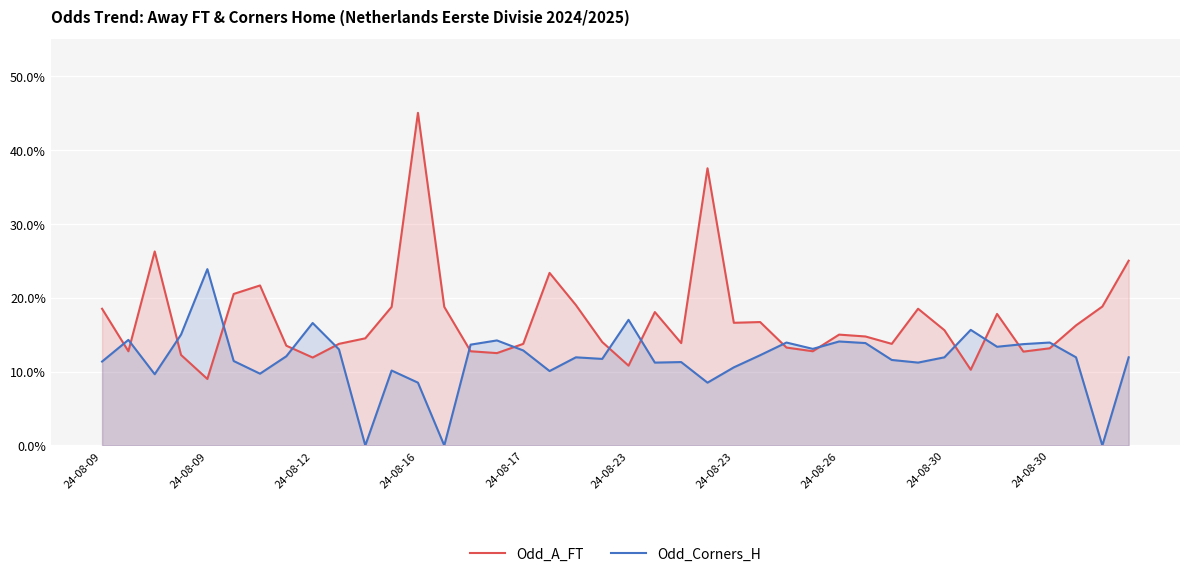

Count the number of data series in this chart.

2